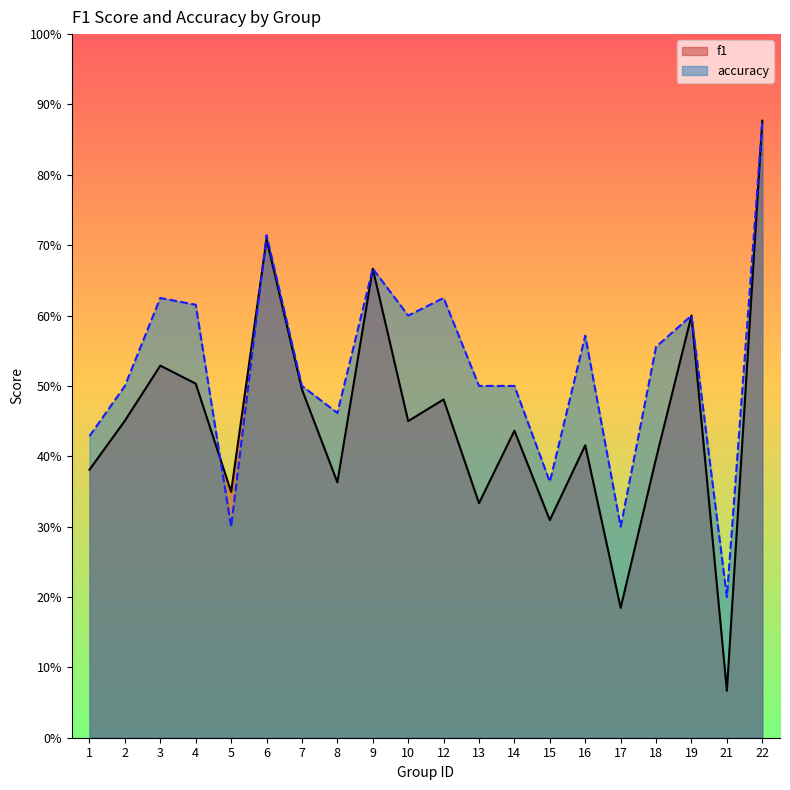

Rank the series by their maximum value, from highest to lowest.

f1, accuracy